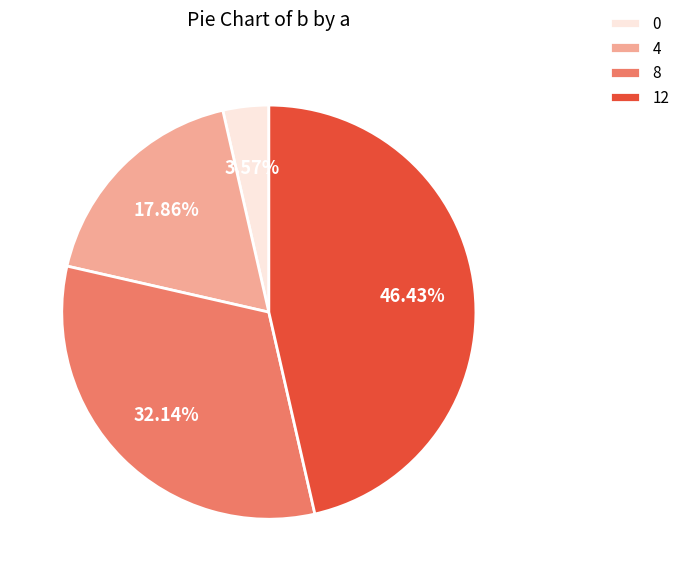

What is the largest slice in the pie chart?

12